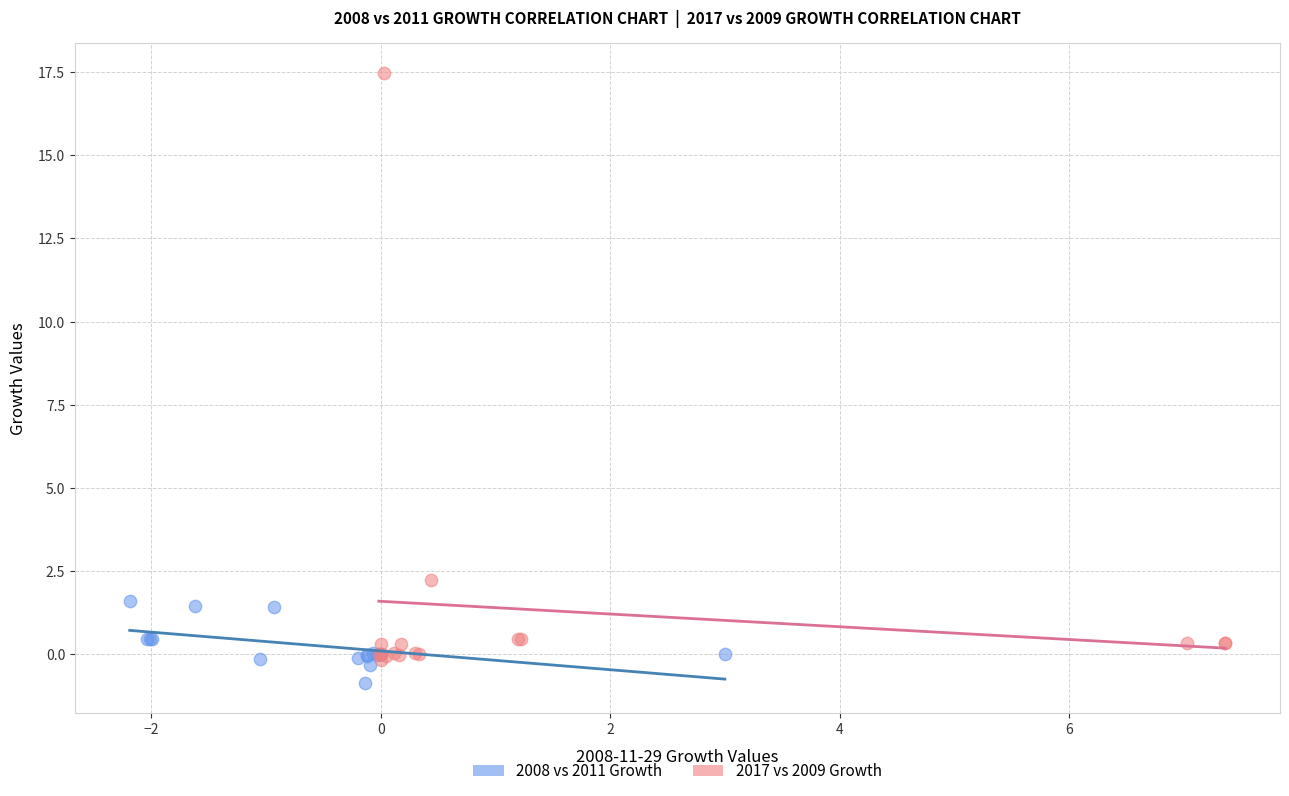

Which series reaches the maximum Y coordinate?

2017 vs 2009 Growth